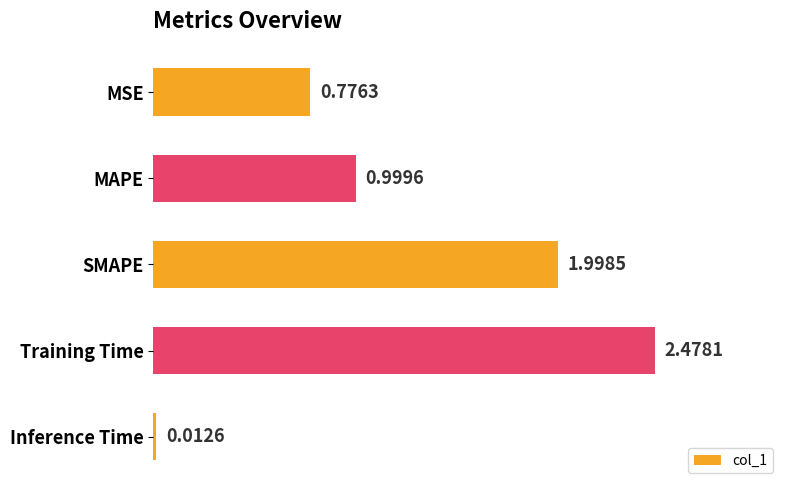

What is the sum of all values?

6.3